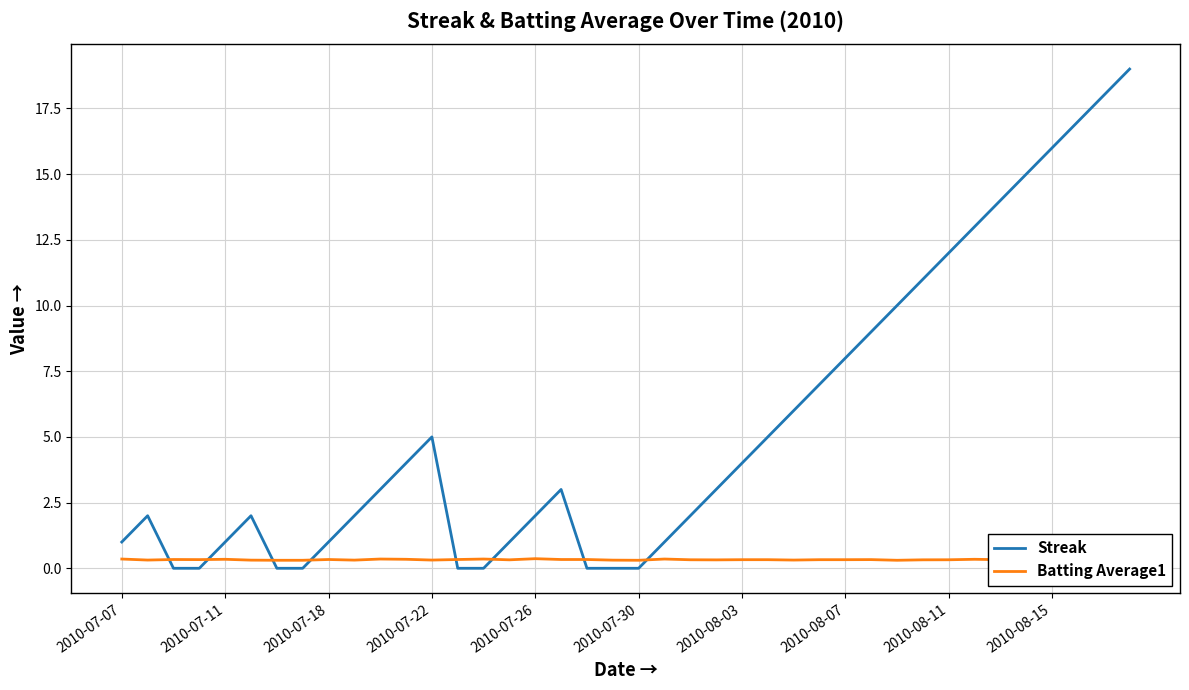

Which series has the widest spread of values?

Streak